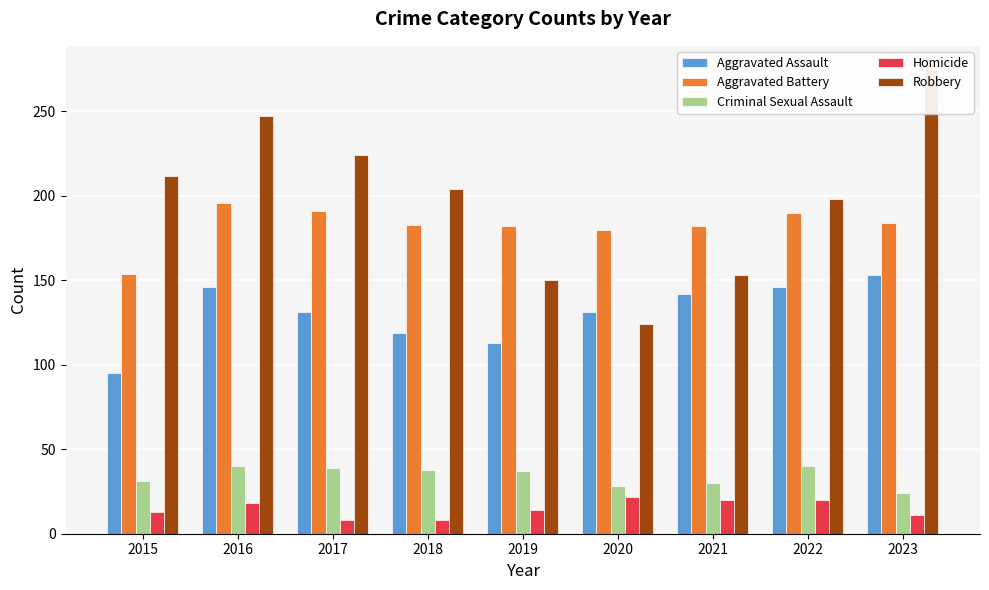

What is the lowest value of the Homicide series?

8